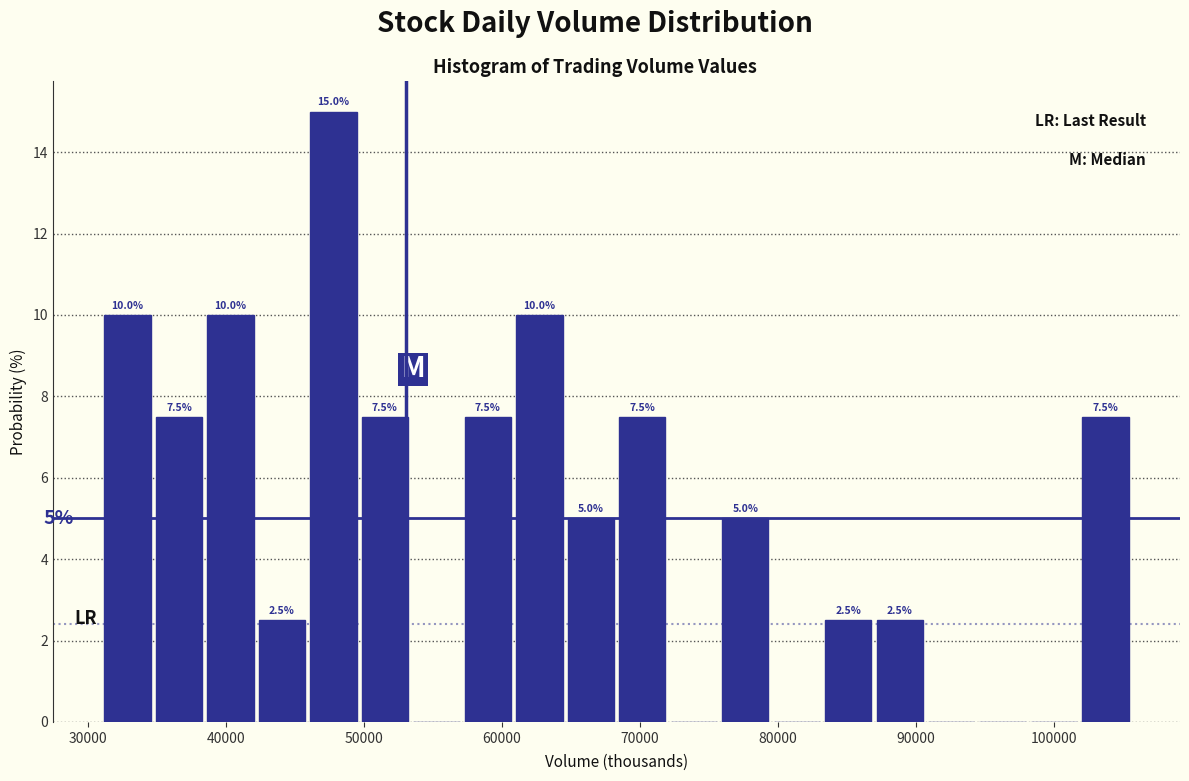

Around what value on the x-axis is the tallest bar? Give the approximate position of its centre, as read against the axis.

48000